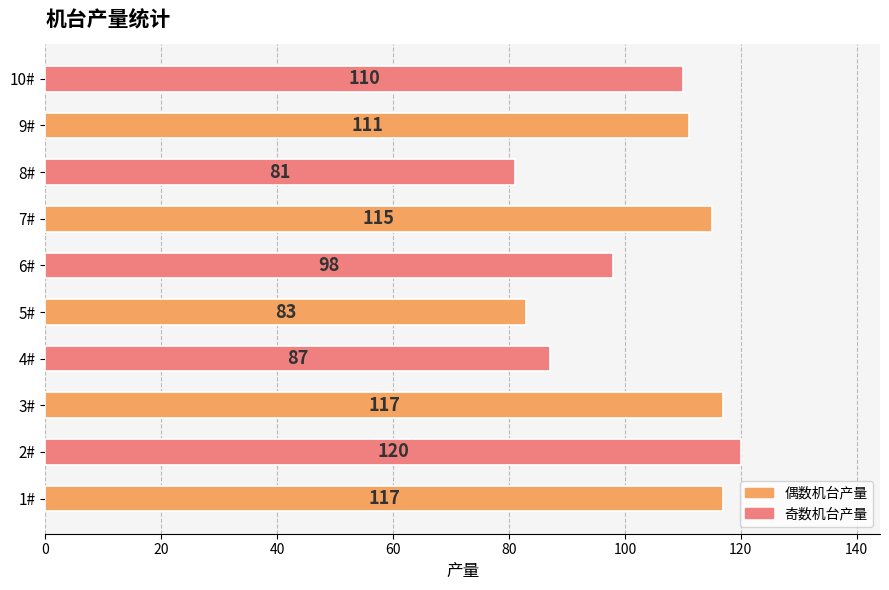

How many data points does each series have?

10